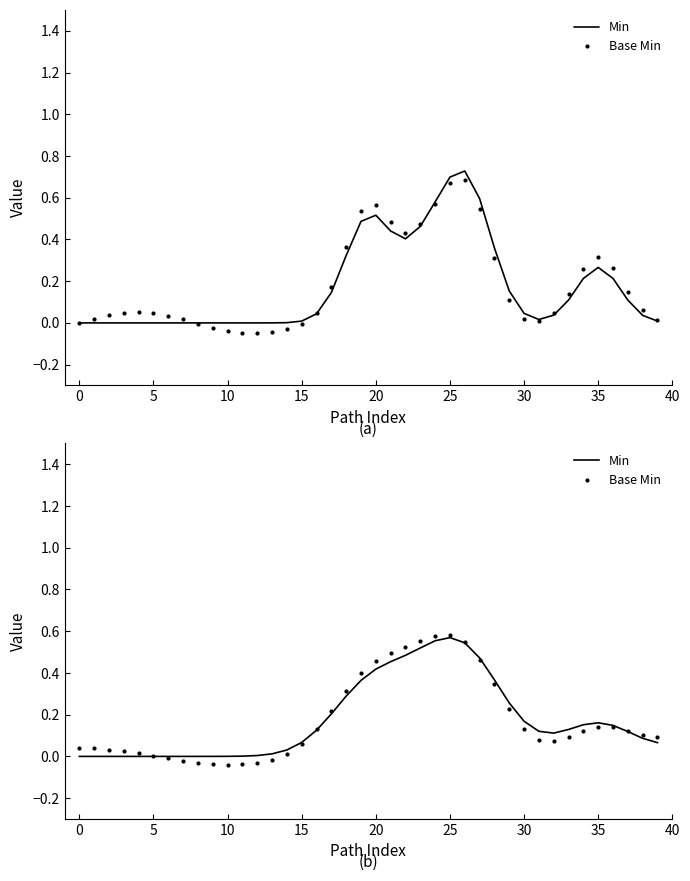

Is the value of Base Min at 36 greater than the value of Min at 39?

Yes